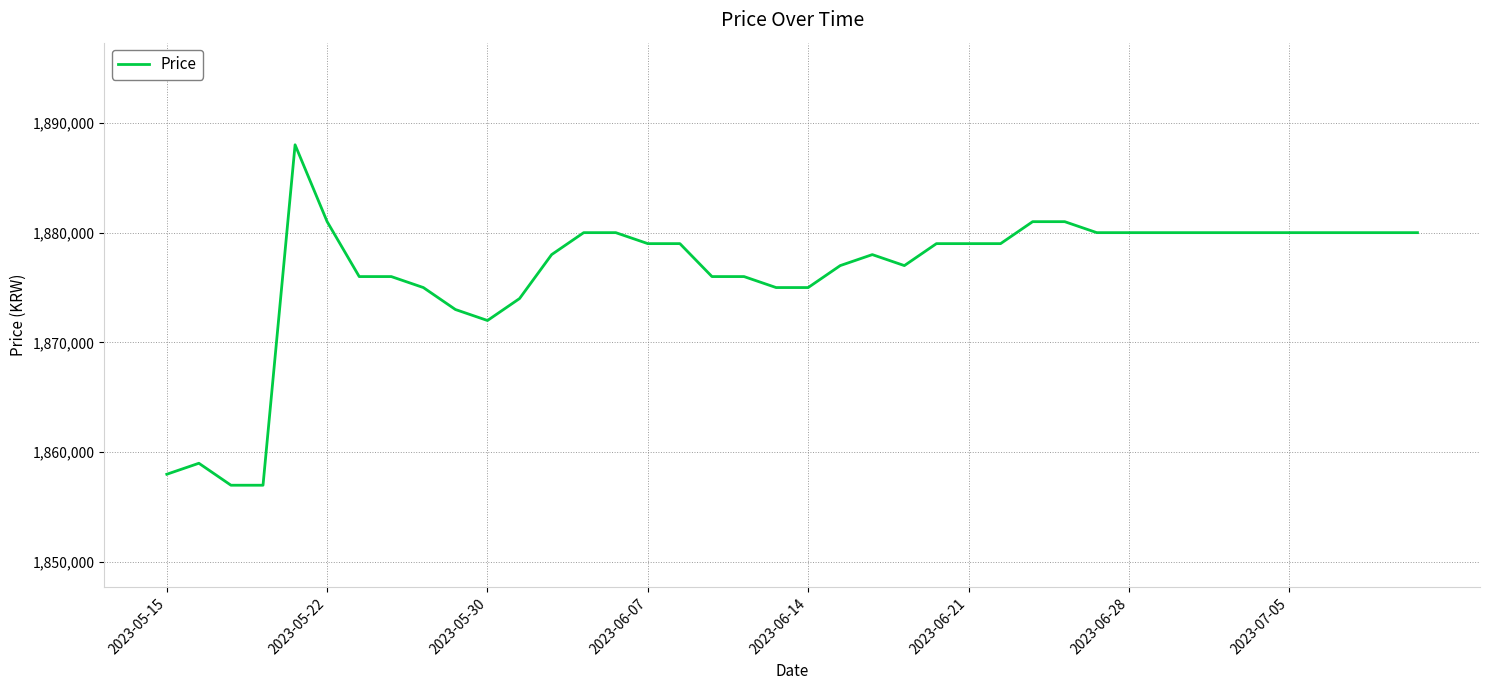

What is the maximum value shown in the chart?

1888000